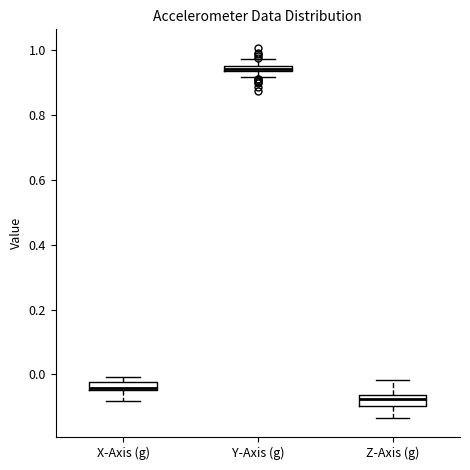

Where is the lower edge of the box for Y-Axis (g) on the y-axis? The values are not printed on the chart, so give them approximately, as read against the axis.

0.94